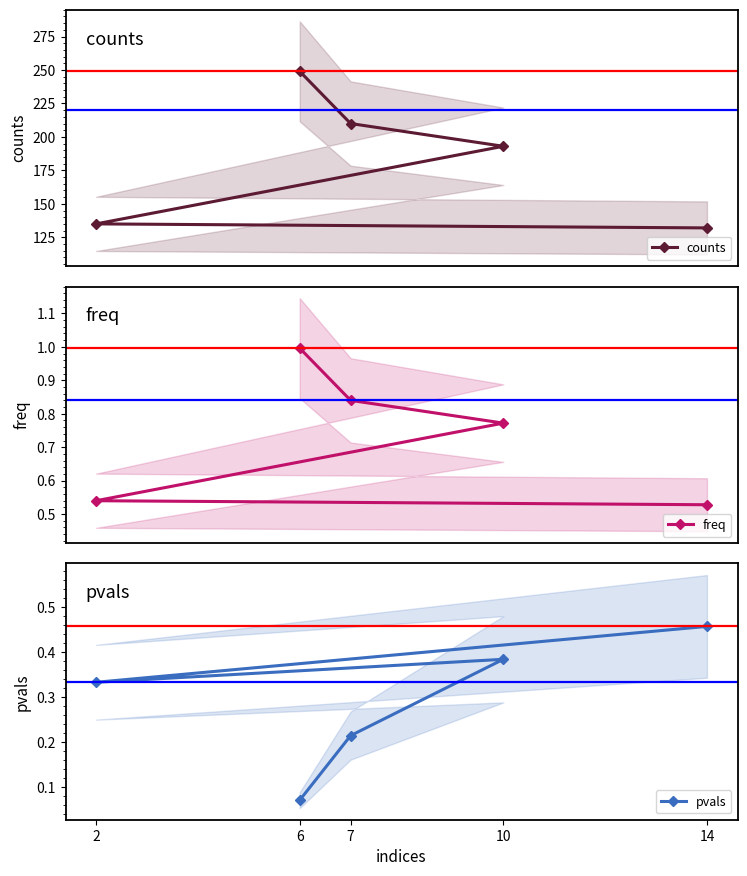

True or false: pvals and counts cross at least once.

False